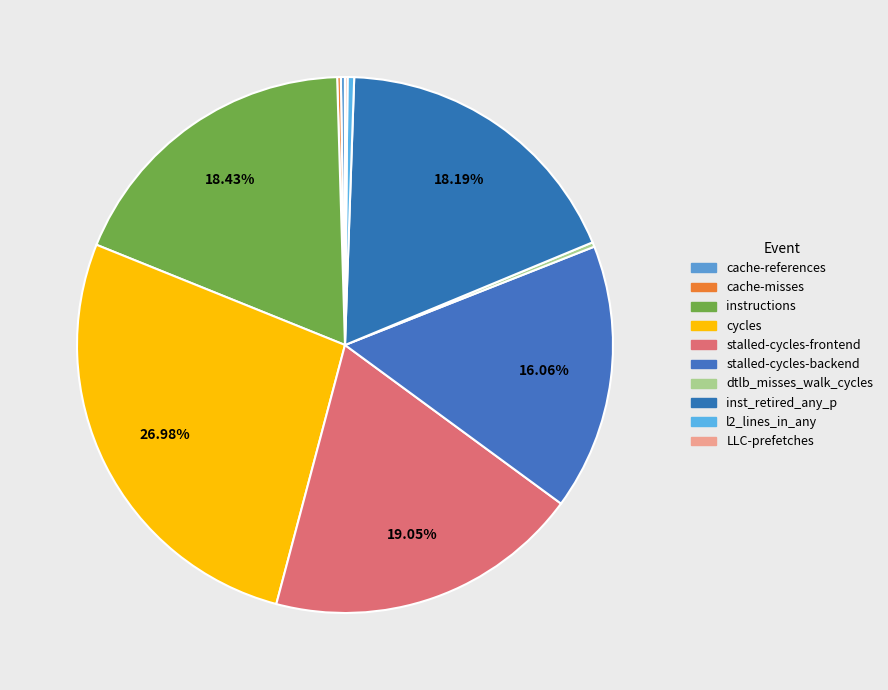

Does stalled-cycles-backend represent more than half of the total?

No